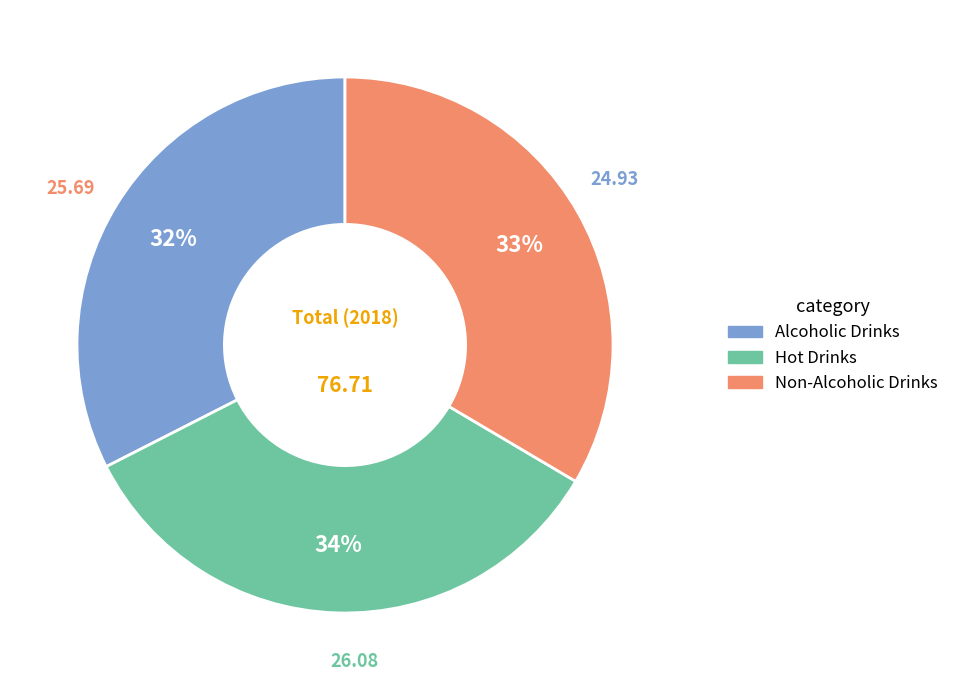

Combined, do Hot Drinks and Alcoholic Drinks account for over 50%?

Yes